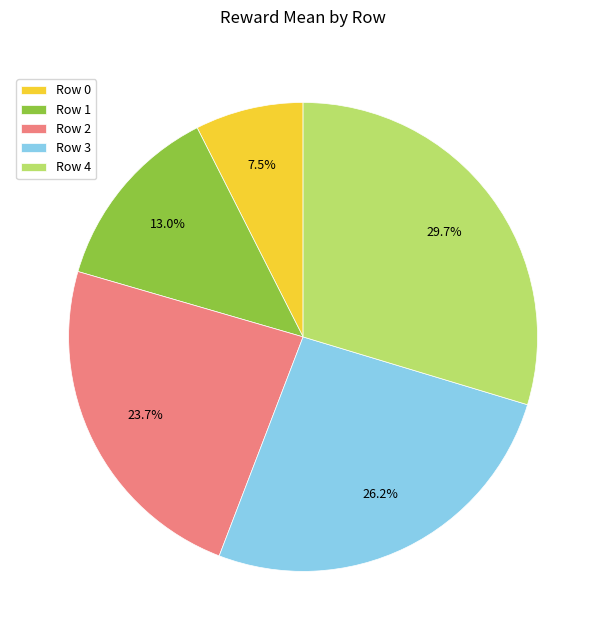

Approximately how many times larger is the value at Row 4 compared to Row 0?

4.0